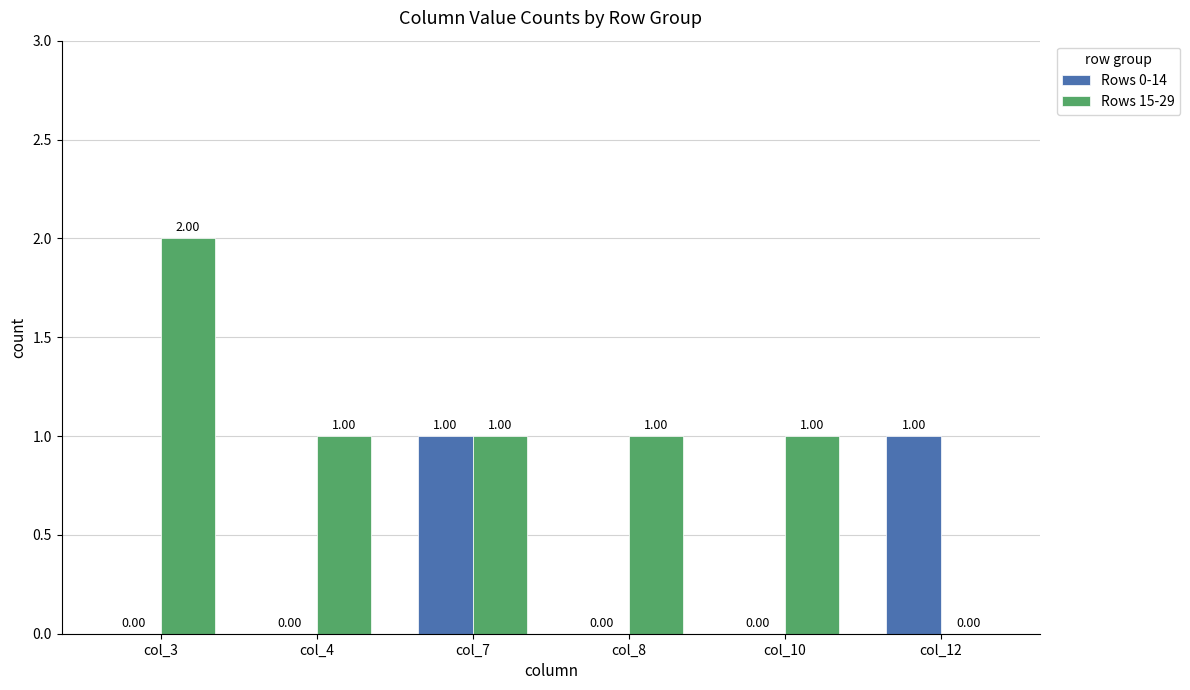

How many Rows 0-14 values are between 0 and 1?

6